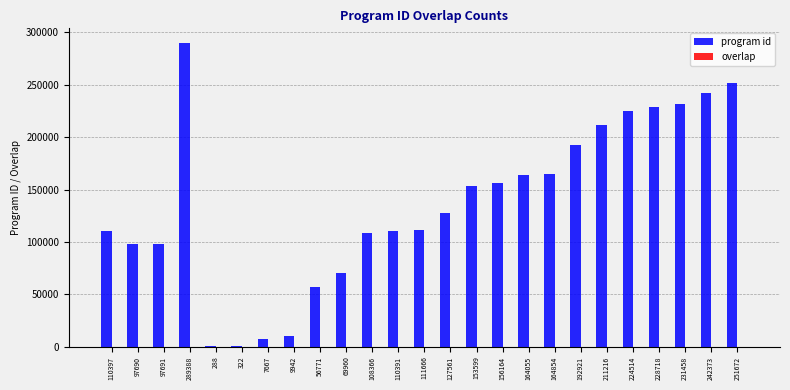

Where does the program id series first go above 127561?

289388